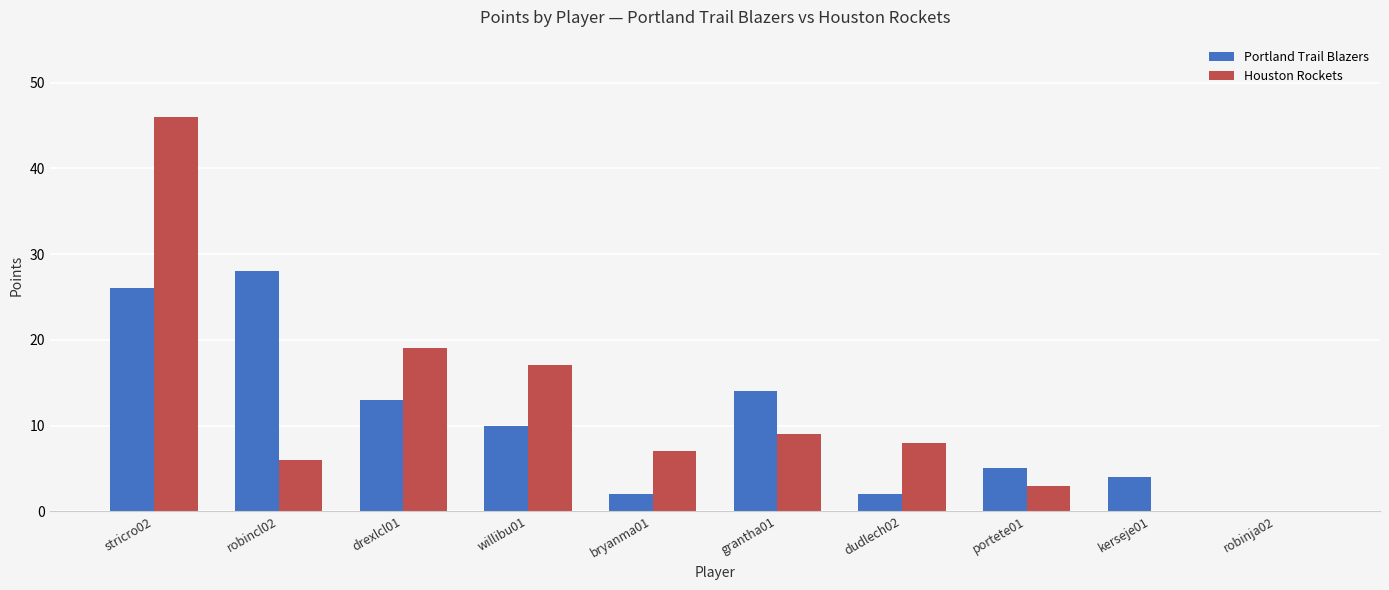

What is the sum of the Portland Trail Blazers values at kerseje01 and drexlcl01?

17